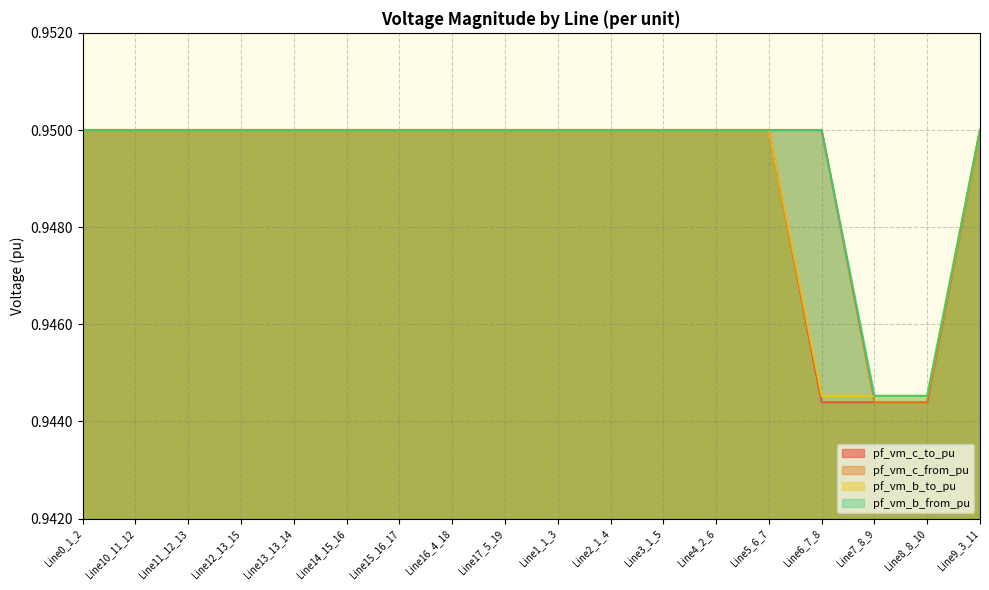

What is the sum of the pf_vm_b_from_pu values at Line8_8_10 and Line4_2_6?

1.9